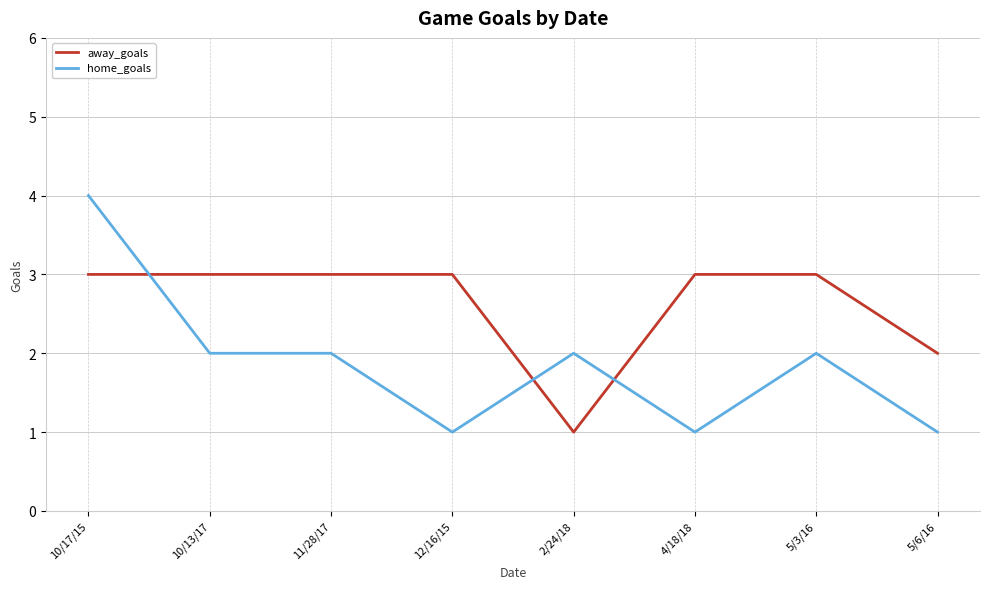

After their last crossing, which series has the higher values: home_goals or away_goals?

away_goals